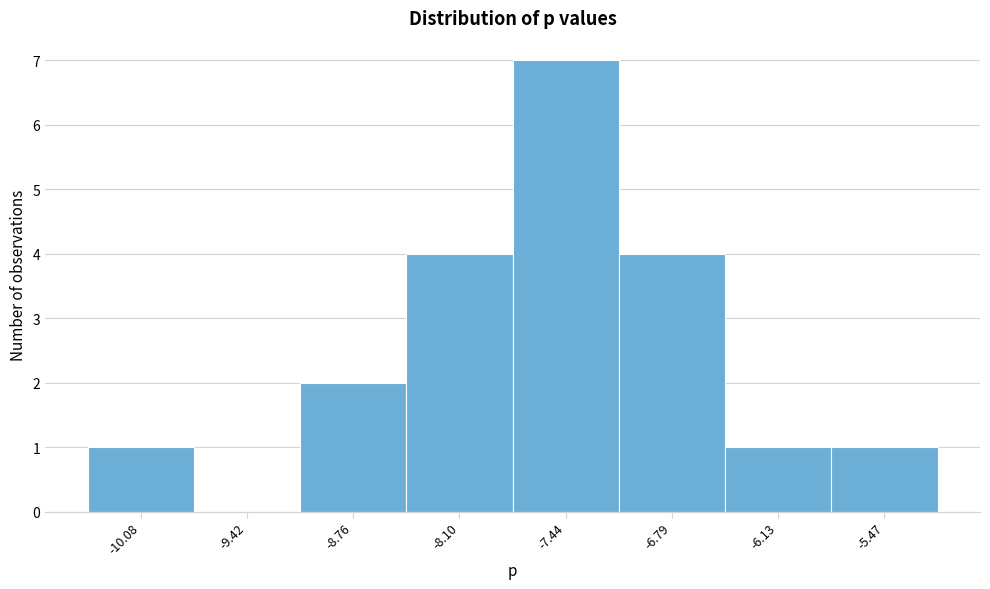

Reading left to right, list all the values displayed in this chart.

-10.08=1	-9.42=0	-8.76=2	-8.10=4	-7.44=7	-6.79=4	-6.13=1	-5.47=1